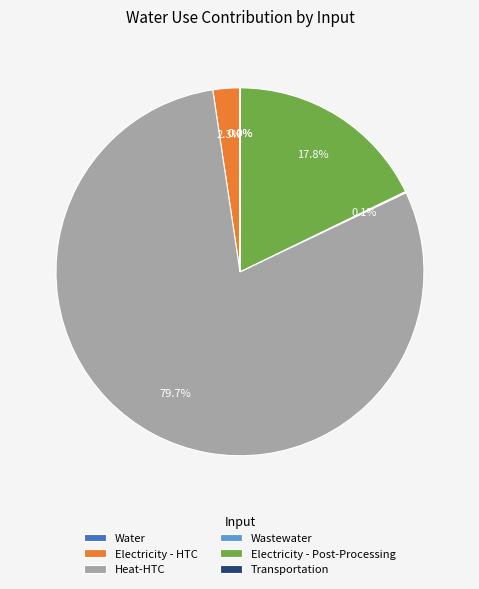

Which slice is the largest?

Heat-HTC